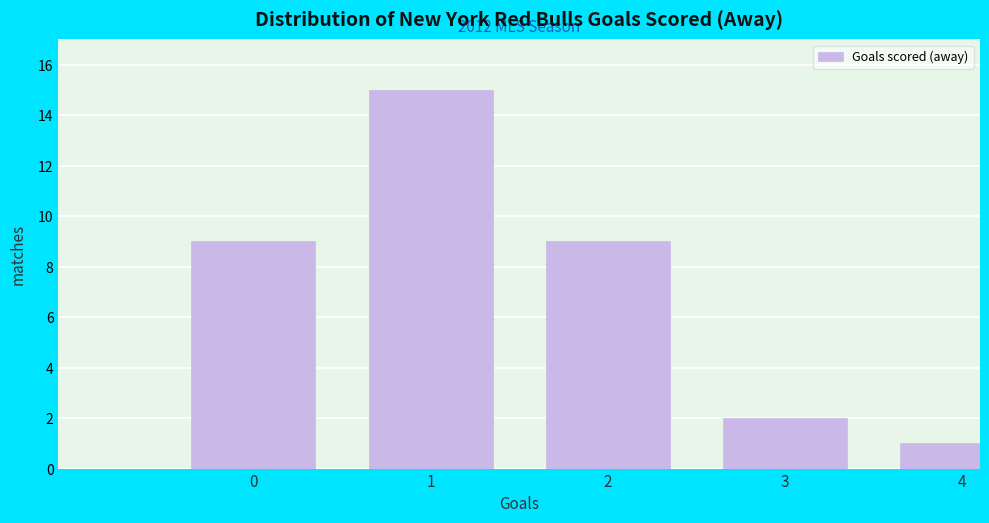

Reading left to right, transcribe all the data shown in this chart.

0=9	1=15	2=9	3=2	4=1